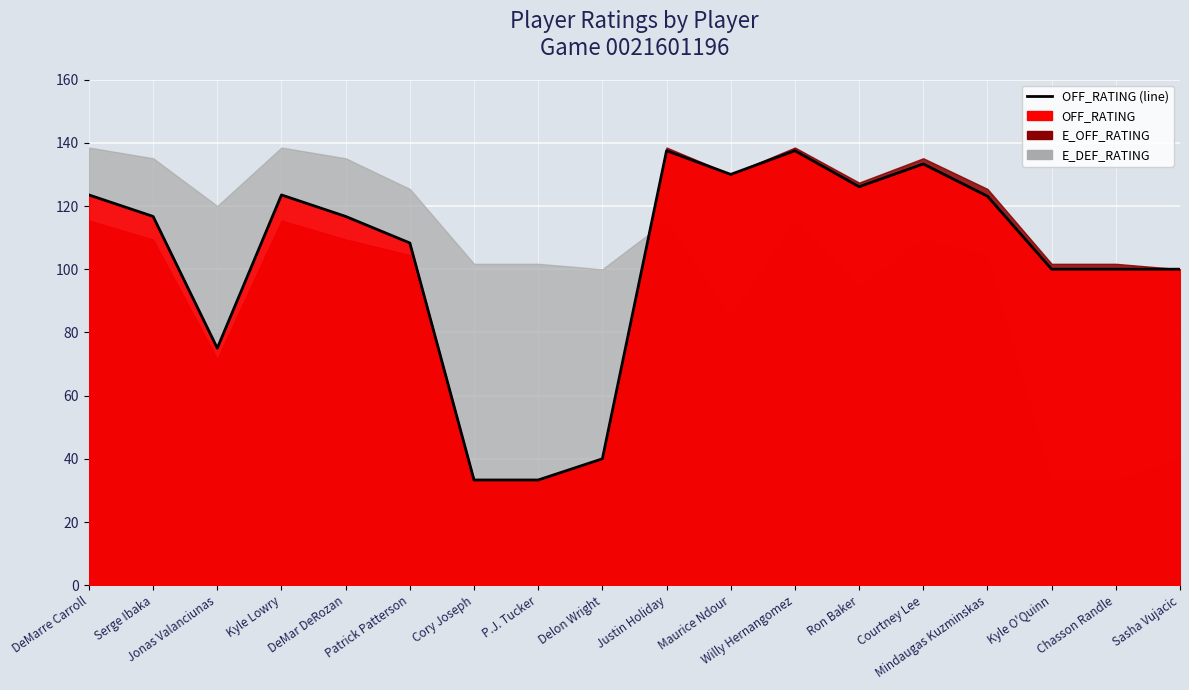

Rank the categories by value from lowest to highest.

Cory Joseph, P.J. Tucker, Delon Wright, Jonas Valanciunas, Kyle O'Quinn, Chasson Randle, Sasha Vujacic, Patrick Patterson, Serge Ibaka, DeMar DeRozan, Mindaugas Kuzminskas, DeMarre Carroll, Kyle Lowry, Ron Baker, Maurice Ndour, Courtney Lee, Justin Holiday, Willy Hernangomez